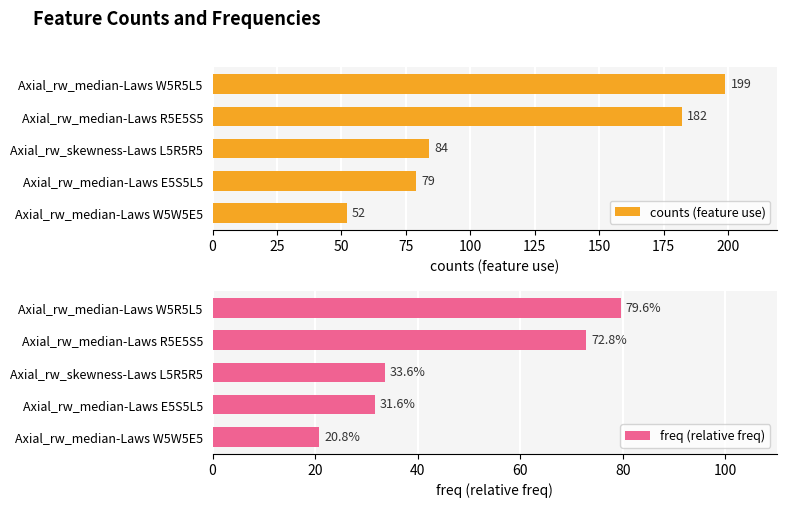

The value of counts (feature use) at Axial_rw_median-Laws W5W5E5 is 52. True or false?

True